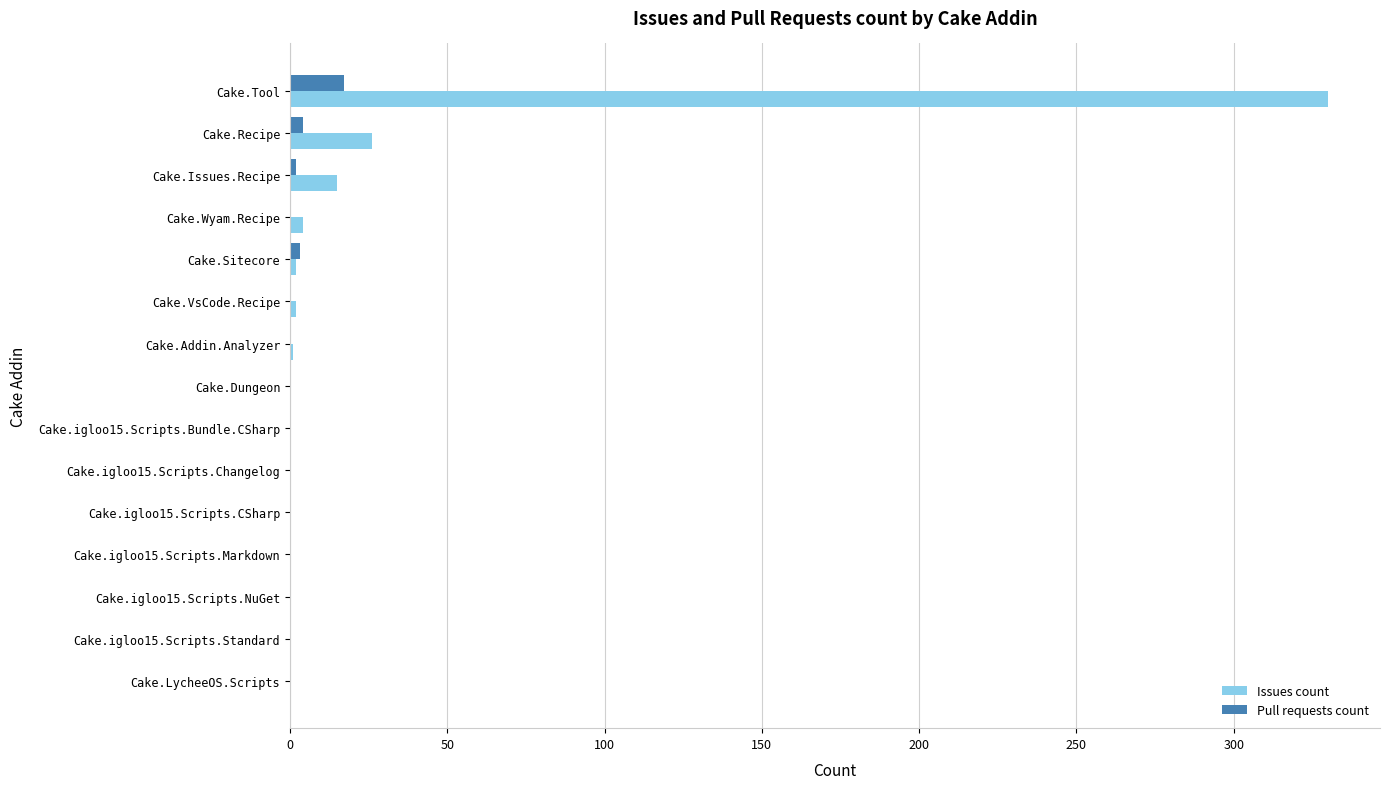

At which label does Pull requests count reach its peak?

Cake.Tool